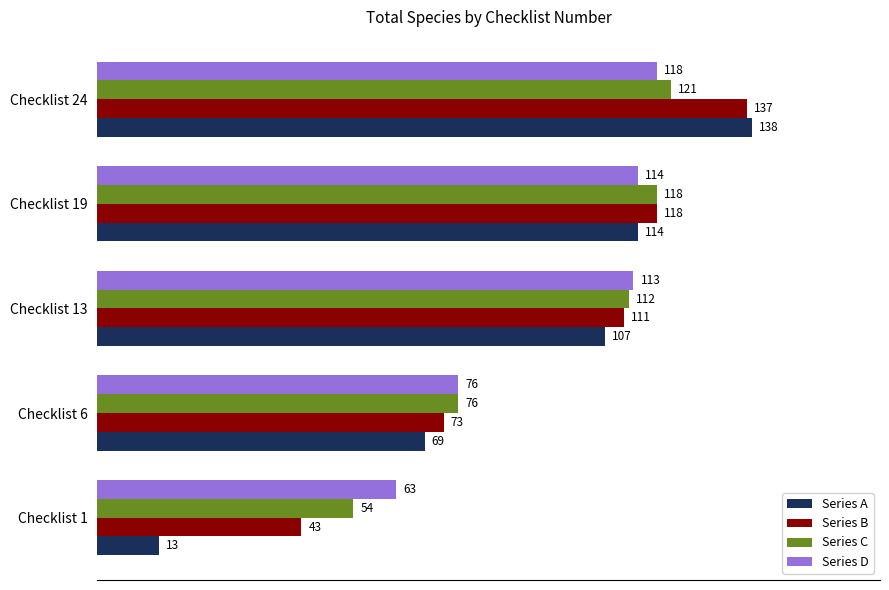

What is the sum of all Series D values?

484